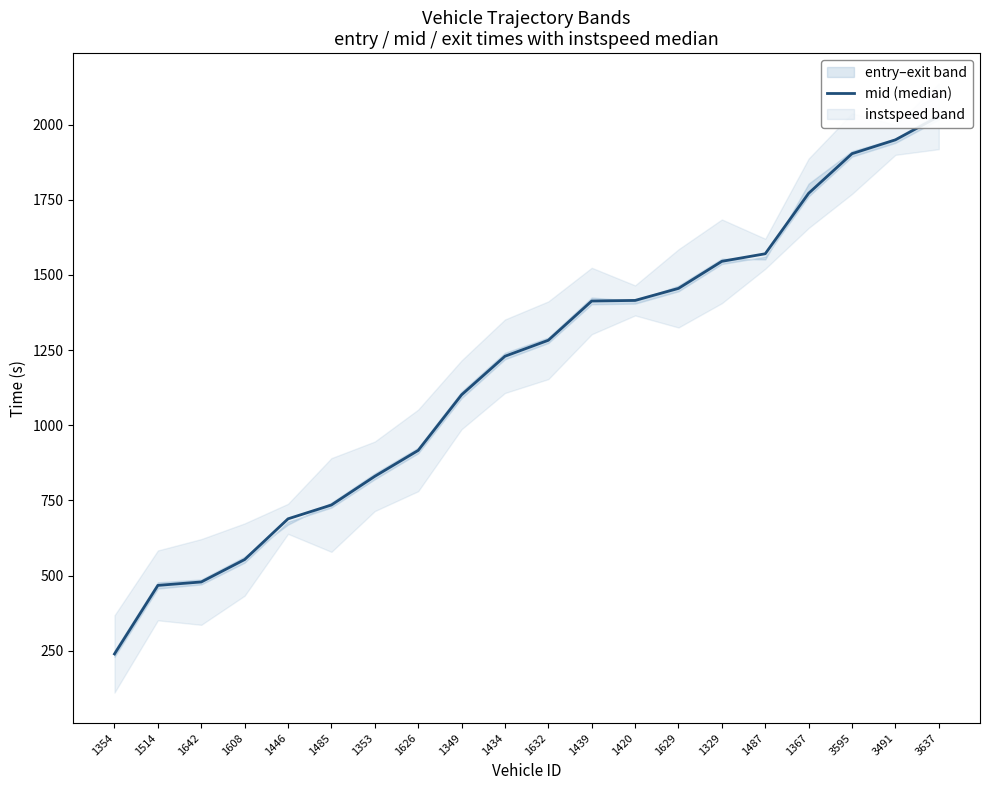

How many lines are shown in the chart?

1